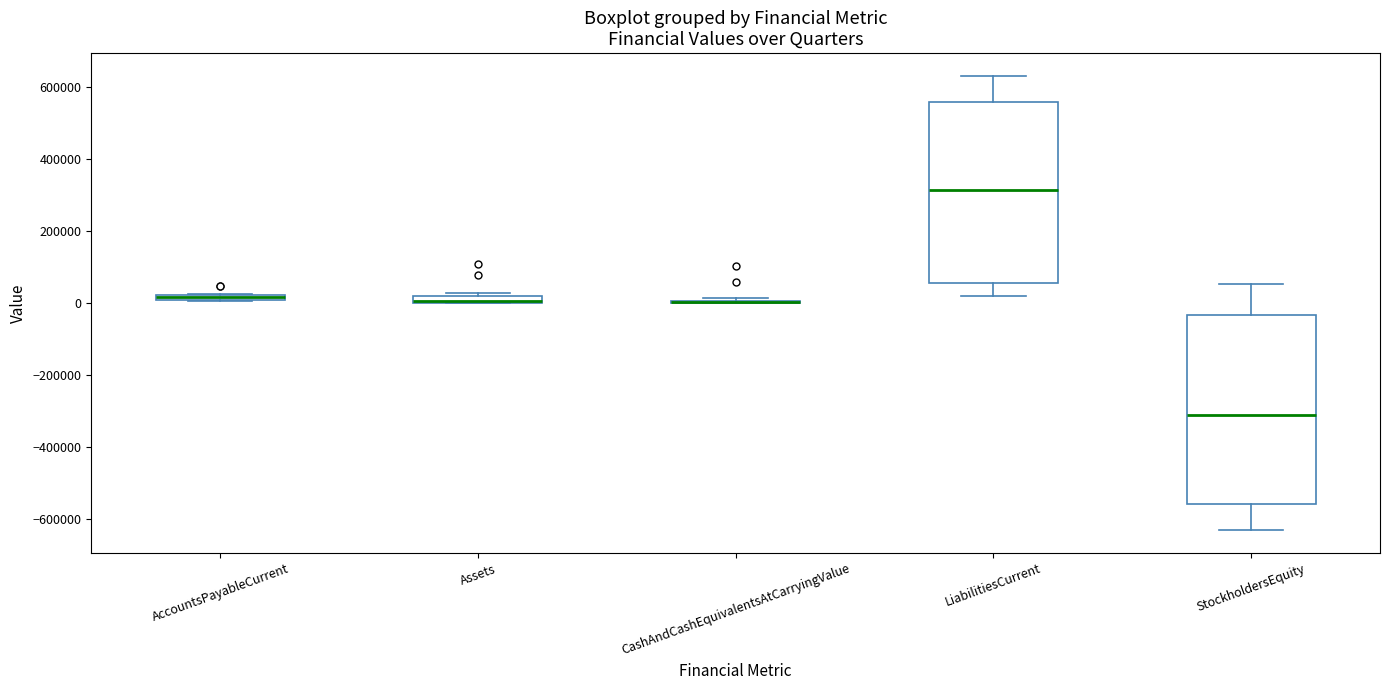

Where is the lower edge of the box for StockholdersEquity on the y-axis? The values are not printed on the chart, so give them approximately, as read against the axis.

-560000